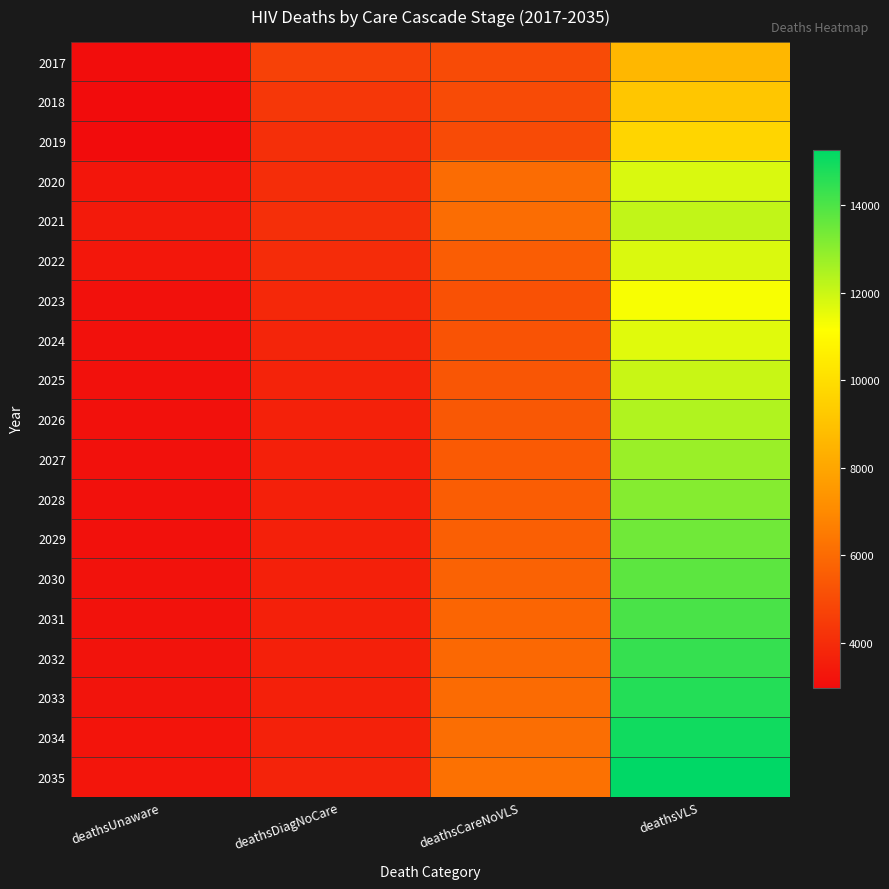

Which series changed the most between deathsDiagNoCare and deathsCareNoVLS?

2035